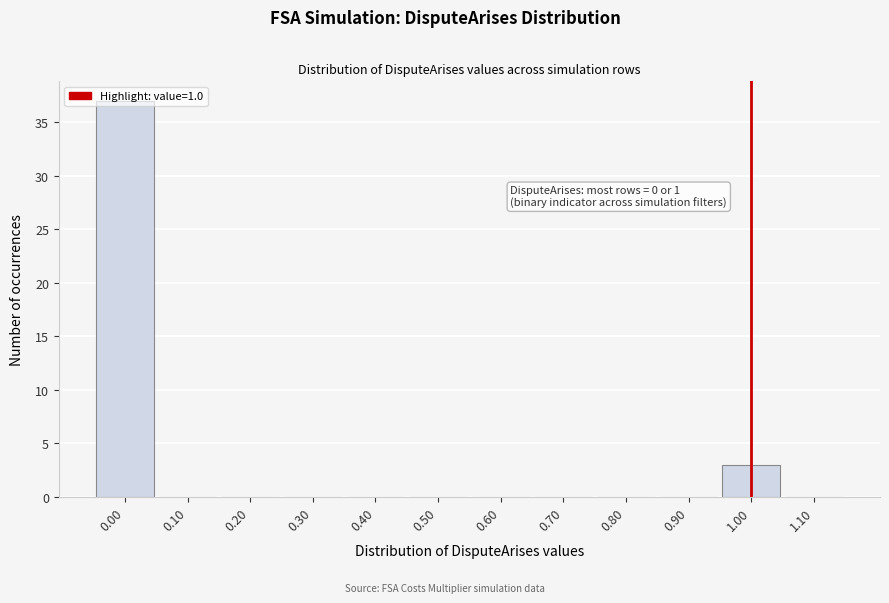

Which range on the x-axis has the tallest bar?

-0.05 to 0.05